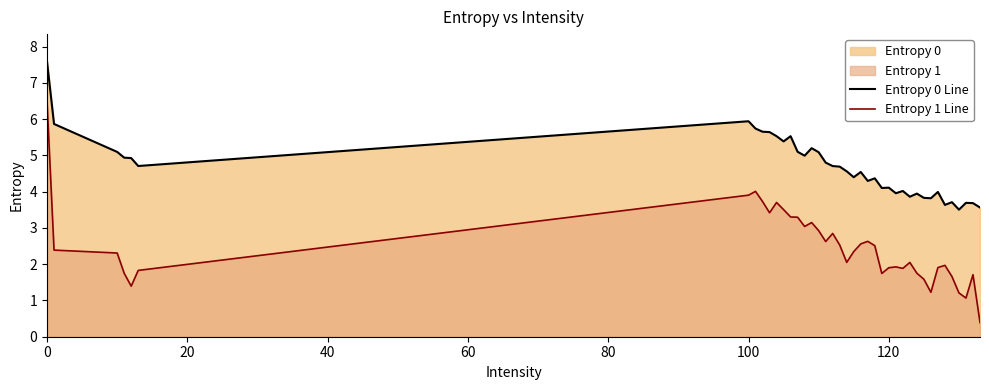

What is the total value across all series at 120?

6.0